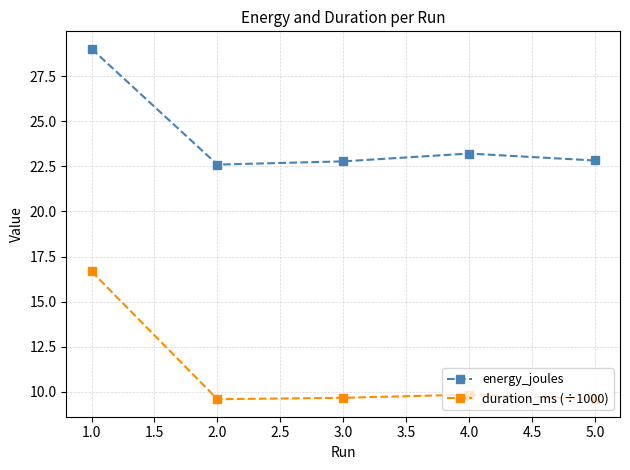

What is the value of the energy_joules point at the 1st from the left?

29.0